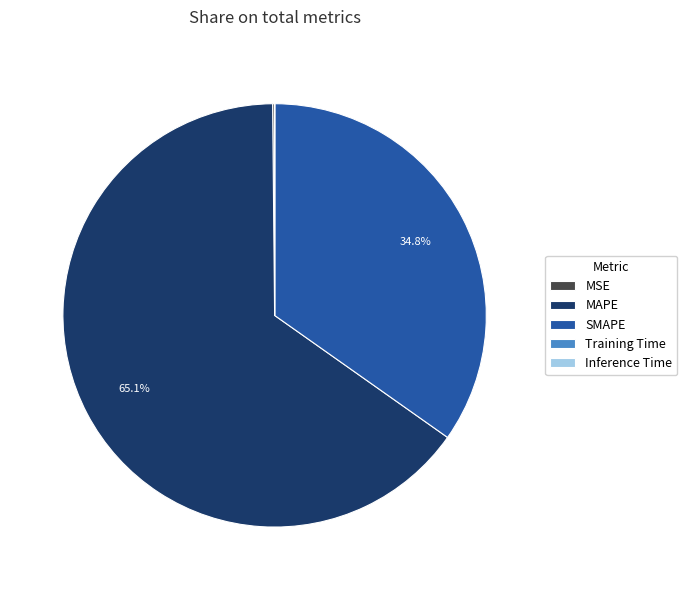

What portion of the pie excludes SMAPE?

65.2%